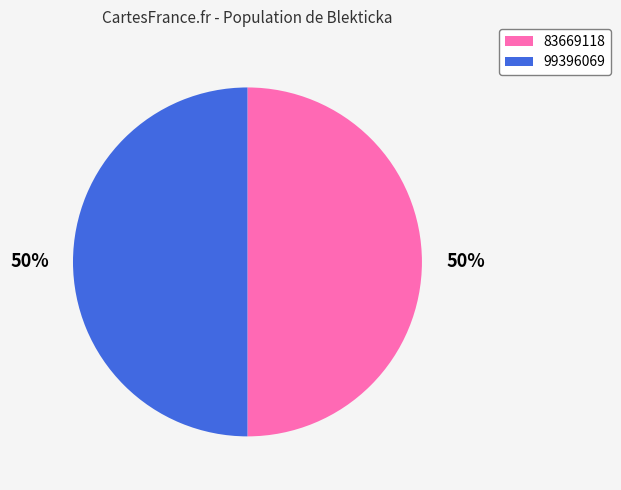

What percentage is the 99396069 slice, to the nearest percent?

50%